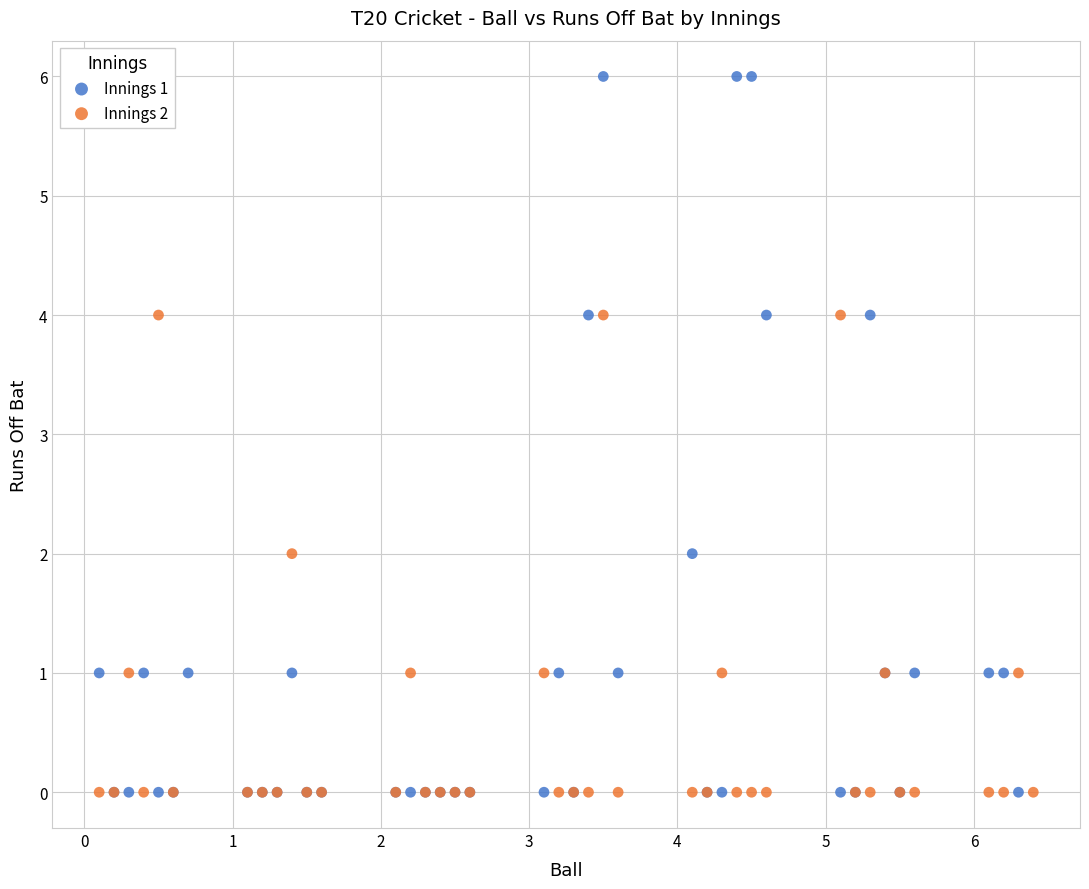

Which series reaches the maximum Y coordinate?

Innings 1